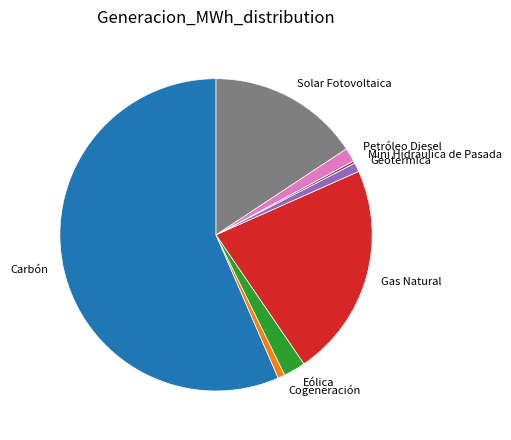

Combined, do Gas Natural and Petróleo Diesel account for over 50%?

No